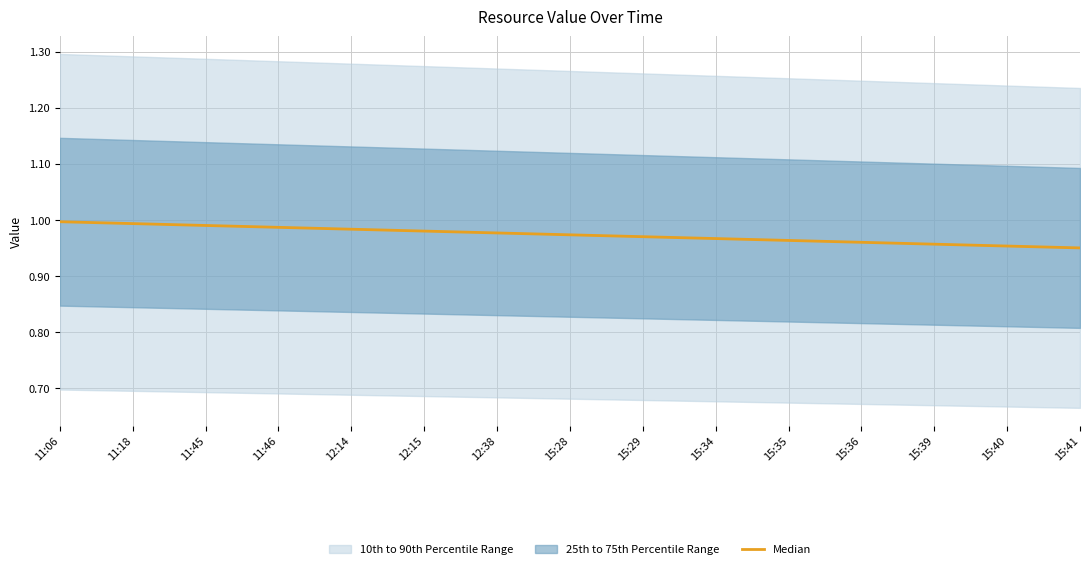

Rank the categories by value from lowest to highest.

15:41, 15:40, 15:39, 15:36, 15:35, 15:34, 15:29, 15:28, 12:38, 12:15, 12:14, 11:46, 11:45, 11:18, 11:06